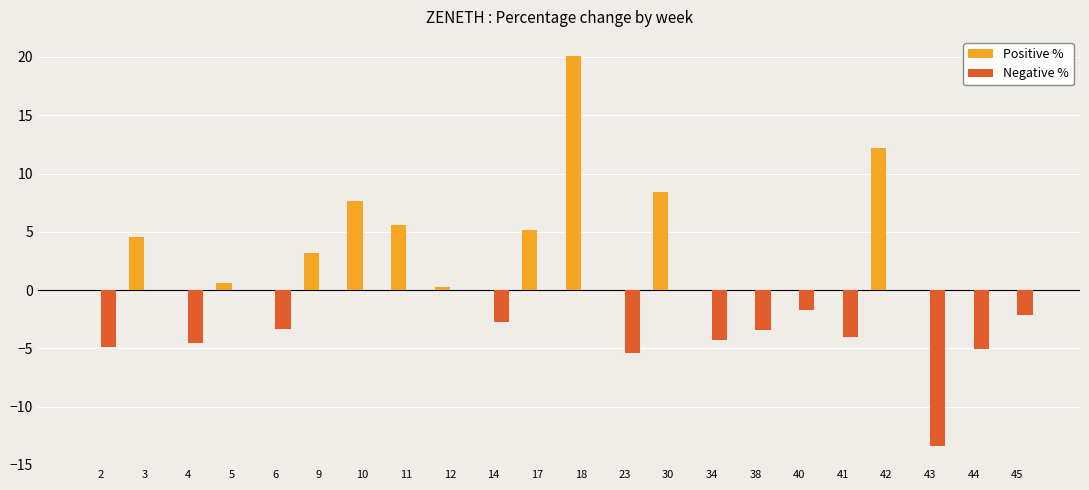

Read the Positive % value at 42.

12.2